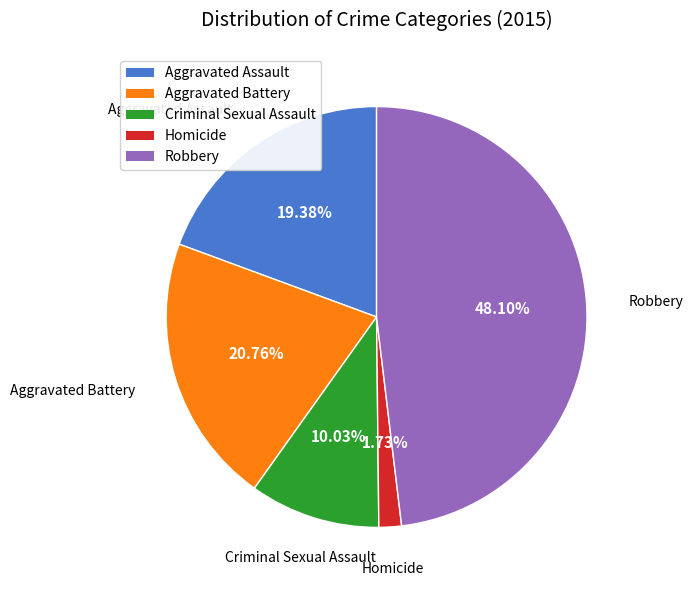

To the nearest percent, what portion does Criminal Sexual Assault represent?

10%